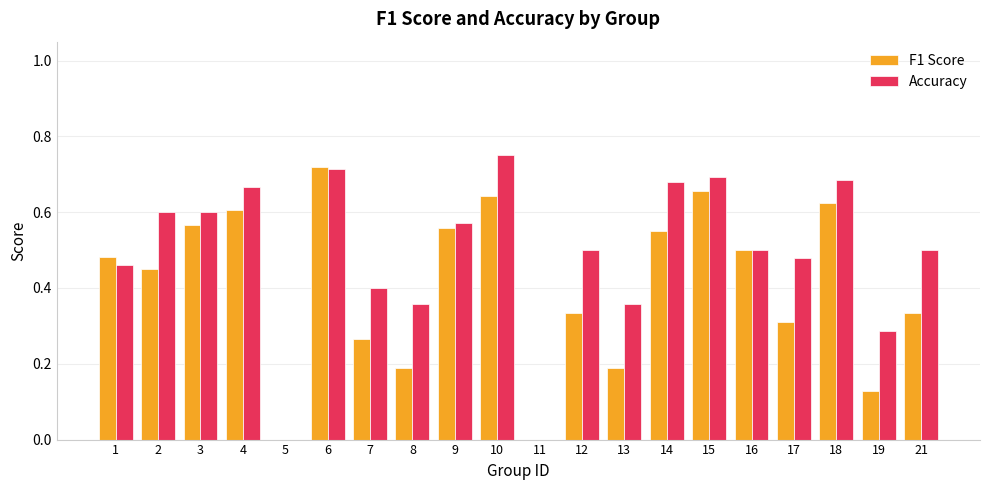

Is it true that F1 Score equals 0.9 at 14?

False